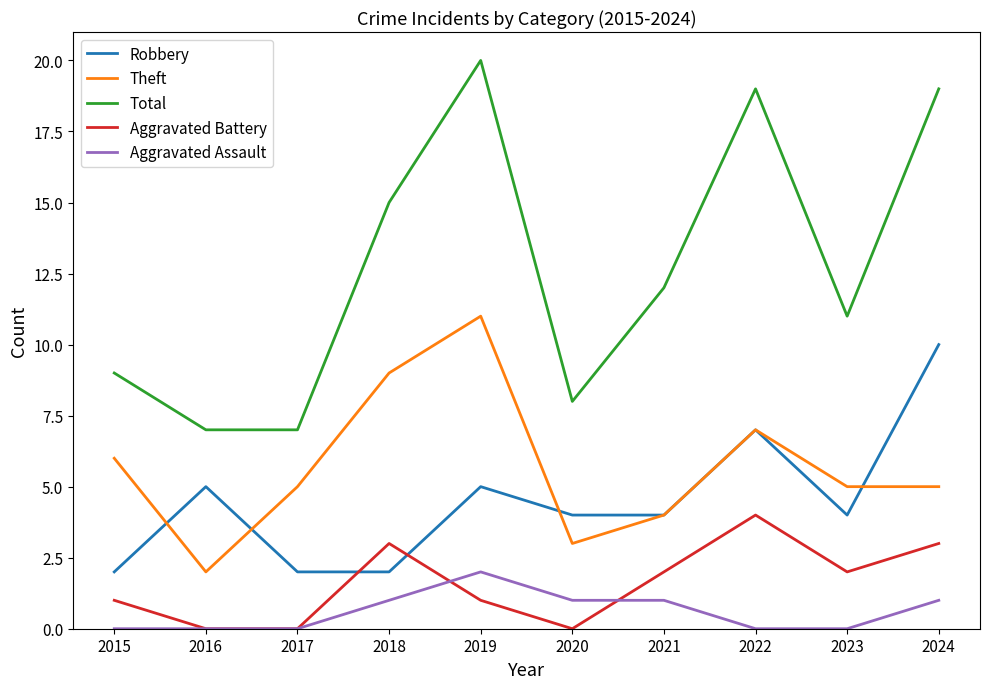

Is it true that Aggravated Battery equals 2 at 2021?

True